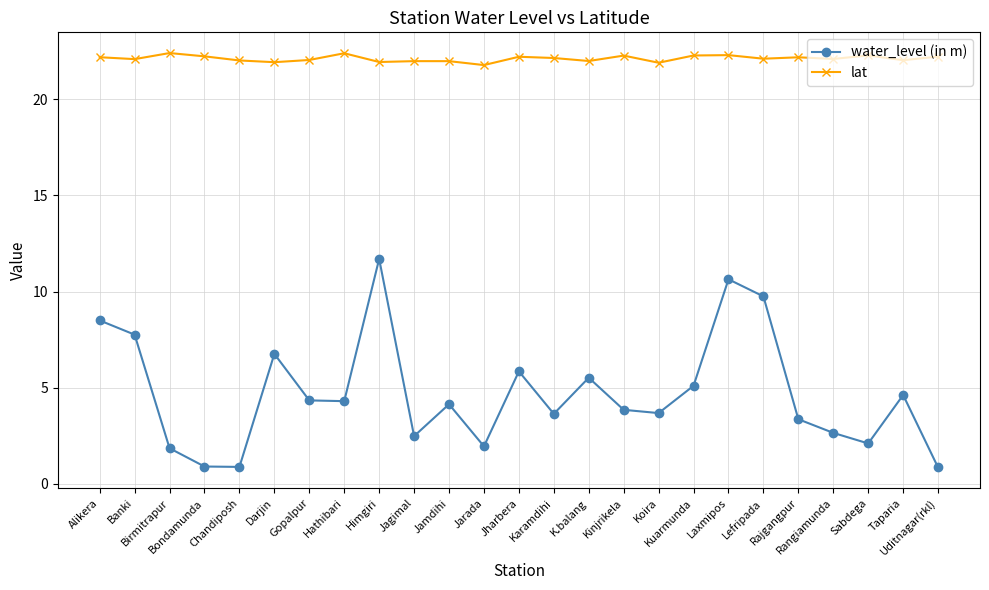

List the series in order of their peak value, lowest first.

water_level (in m), lat